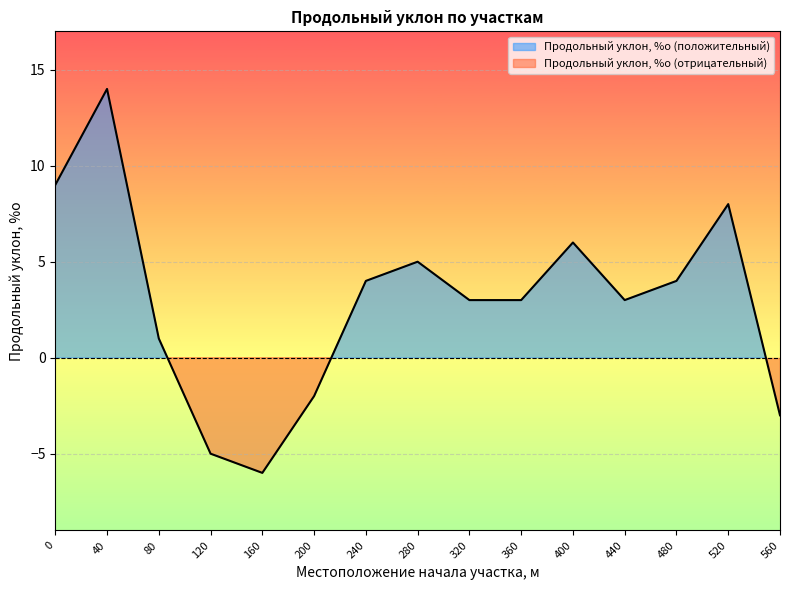

List the labels in order of value, largest first.

40, 0, 520, 400, 280, 240, 480, 320, 360, 440, 80, 200, 560, 120, 160